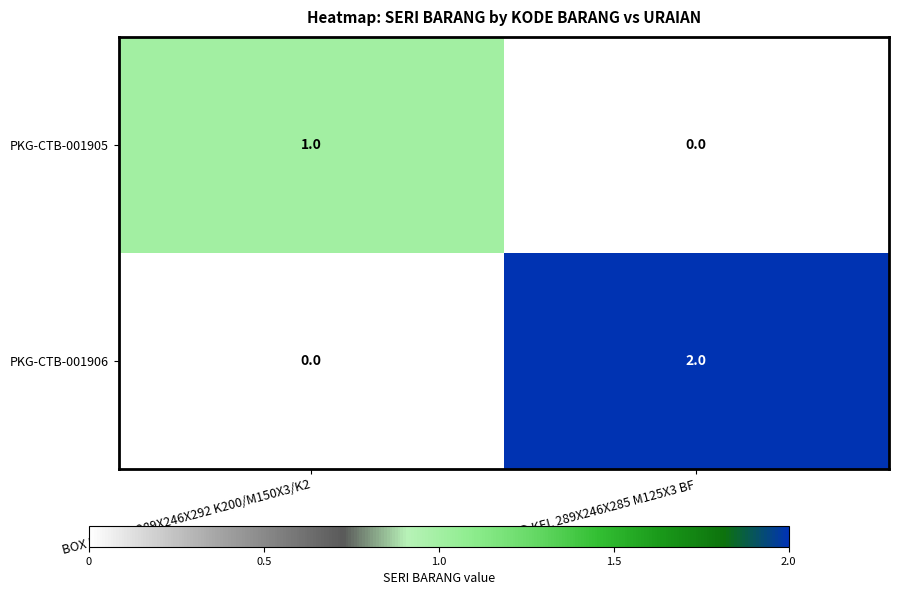

The PKG-CTB-001905 series shows 0 at PAD KEL 289X246X285 M125X3 BF. True or false?

True